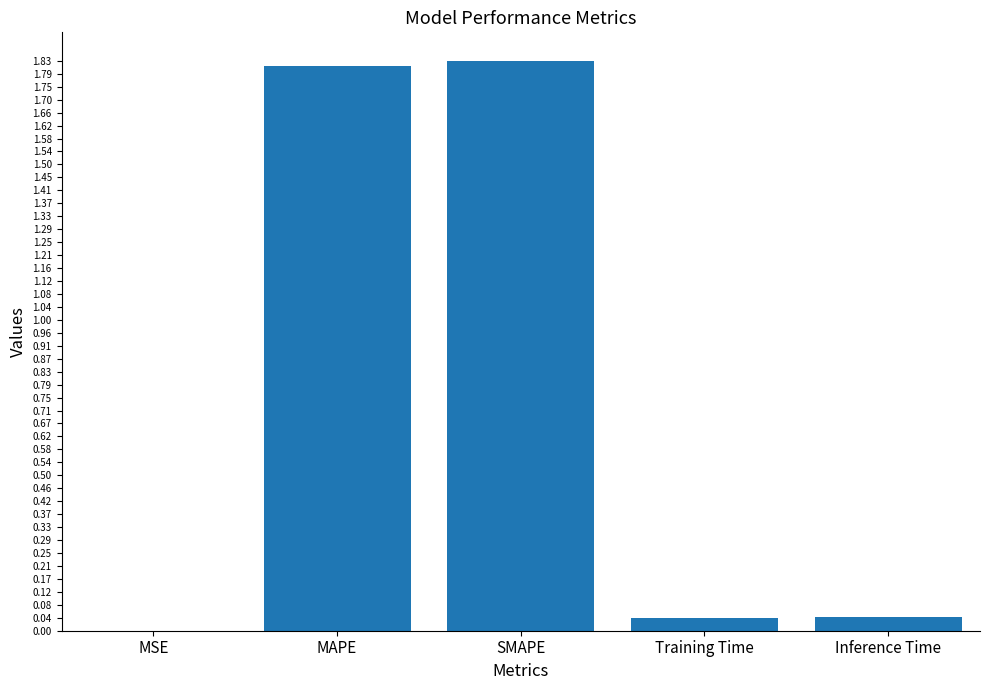

At which label is the value closest to 0?

MSE